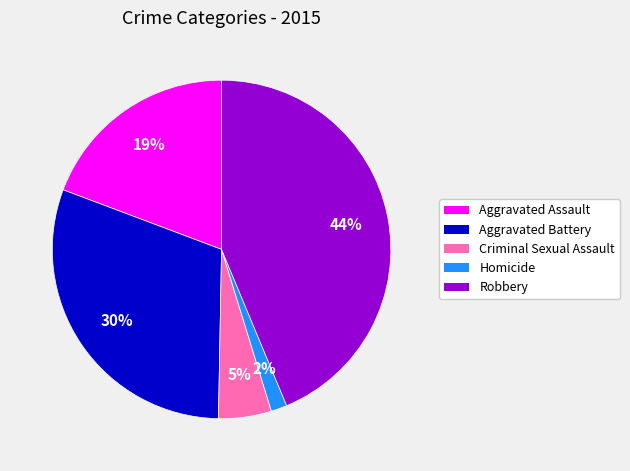

Rank the categories by value from highest to lowest.

Robbery, Aggravated Battery, Aggravated Assault, Criminal Sexual Assault, Homicide